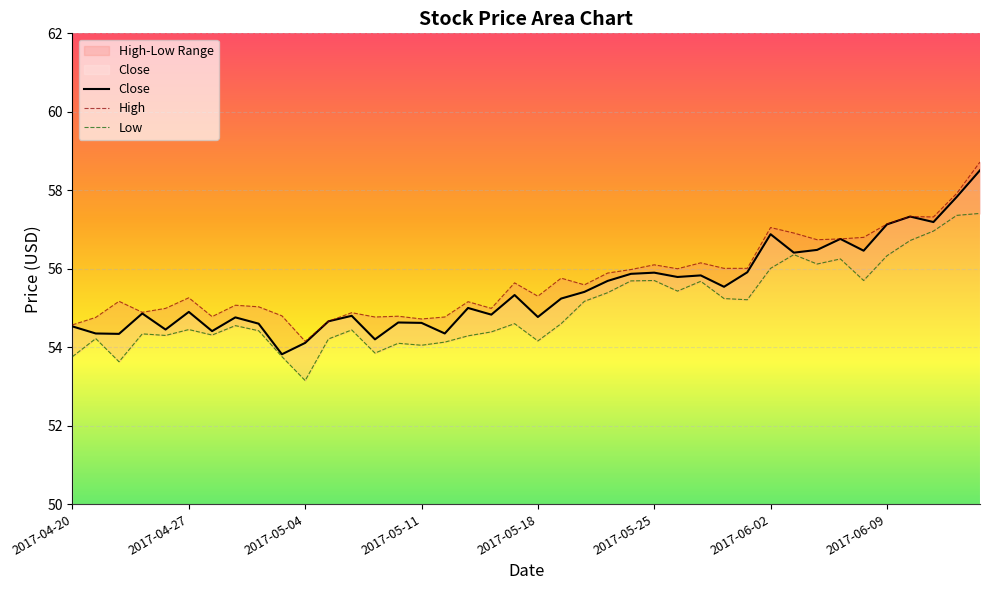

Reading right to left, extract all data points from this chart.

2017-06-15=58.5	2017-06-14=57.8	2017-06-13=57.2	2017-06-12=57.3	2017-06-09=57.1	2017-06-08=56.5	2017-06-07=56.8	2017-06-06=56.5	2017-06-05=56.4	2017-06-02=56.9	2017-06-01=55.9	2017-05-31=55.5	2017-05-30=55.8	2017-05-26=55.8	2017-05-25=55.9	2017-05-24=55.9	2017-05-23=55.7	2017-05-22=55.4	2017-05-19=55.2	2017-05-18=54.8	2017-05-17=55.3	2017-05-16=54.8	2017-05-15=55.0	2017-05-12=54.3	2017-05-11=54.6	2017-05-10=54.6	2017-05-09=54.2	2017-05-08=54.8	2017-05-05=54.7	2017-05-04=54.1	2017-05-03=53.8	2017-05-02=54.6	2017-05-01=54.8	2017-04-28=54.4	2017-04-27=54.9	2017-04-26=54.5	2017-04-25=54.9	2017-04-24=54.3	2017-04-21=54.3	2017-04-20=54.5